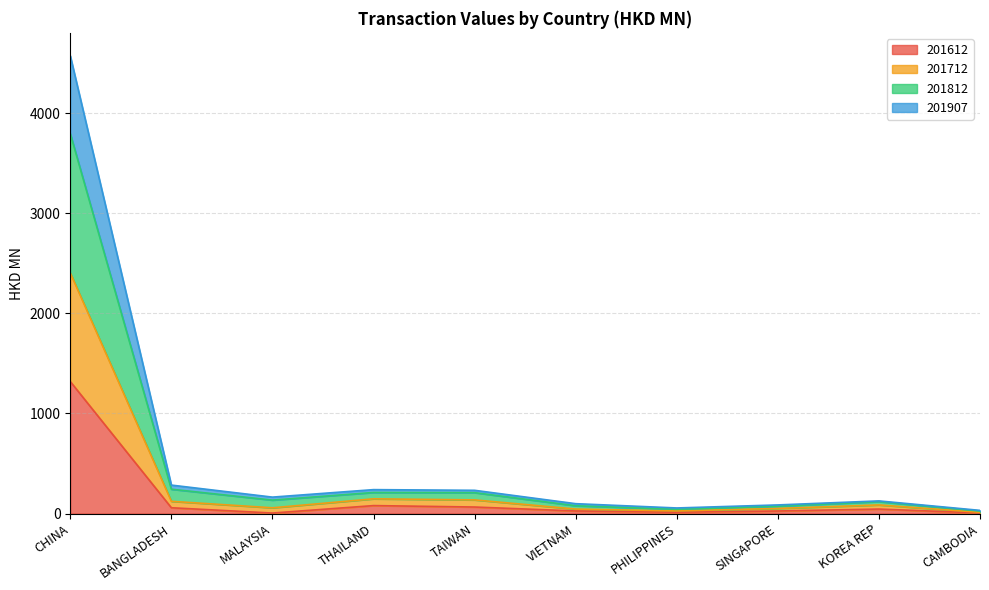

List the labels in order of 201612 value, smallest first.

MALAYSIA, CAMBODIA, PHILIPPINES, SINGAPORE, VIETNAM, KOREA REP, BANGLADESH, TAIWAN, THAILAND, CHINA